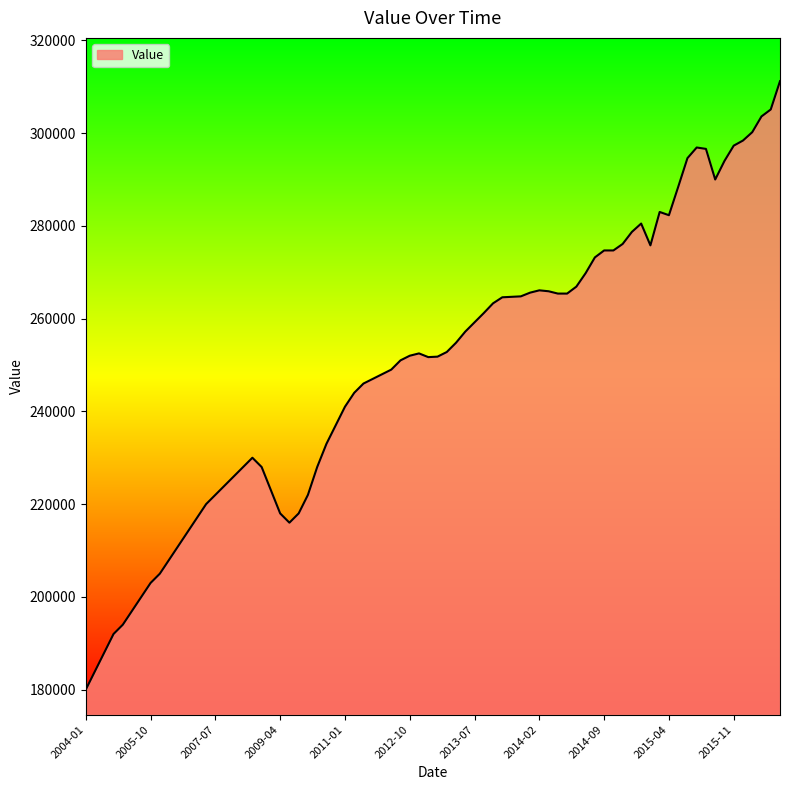

What is the minimum value shown in the chart?

180000